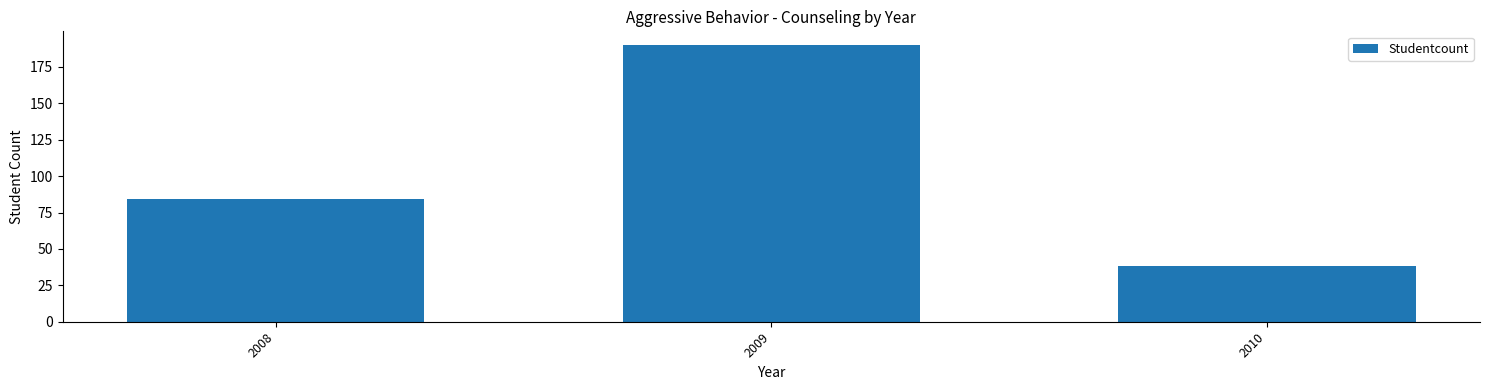

List the labels in order of value, smallest first.

2010, 2008, 2009